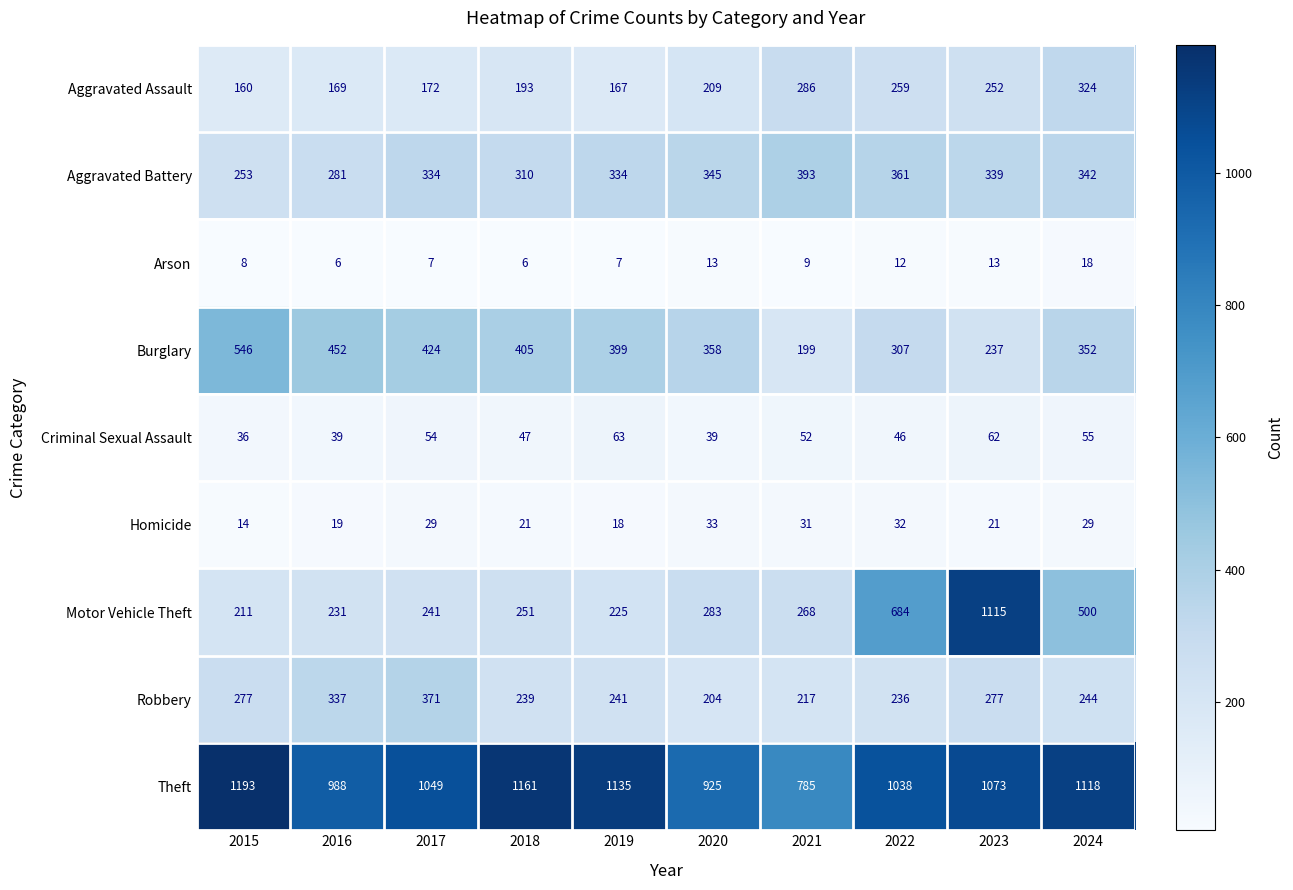

Which label corresponds to the largest value in the chart?

2015